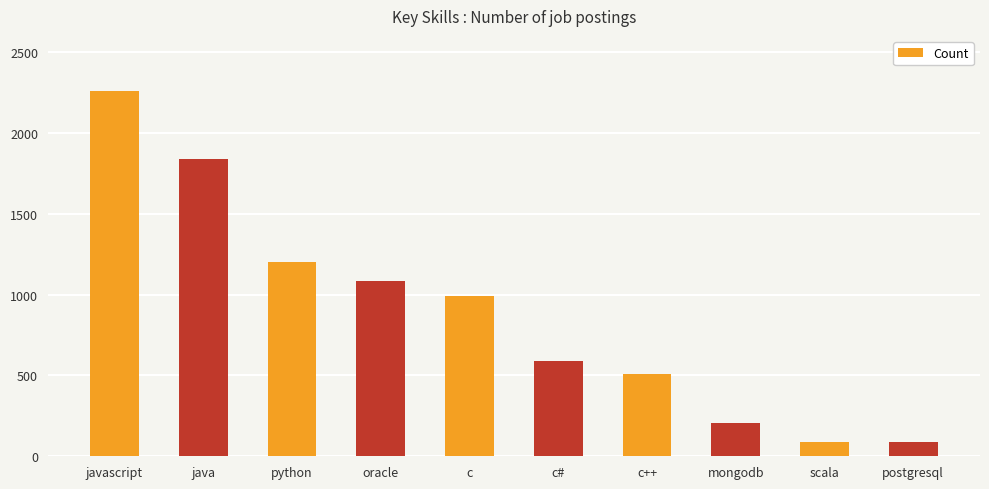

What is the smallest value displayed?

86